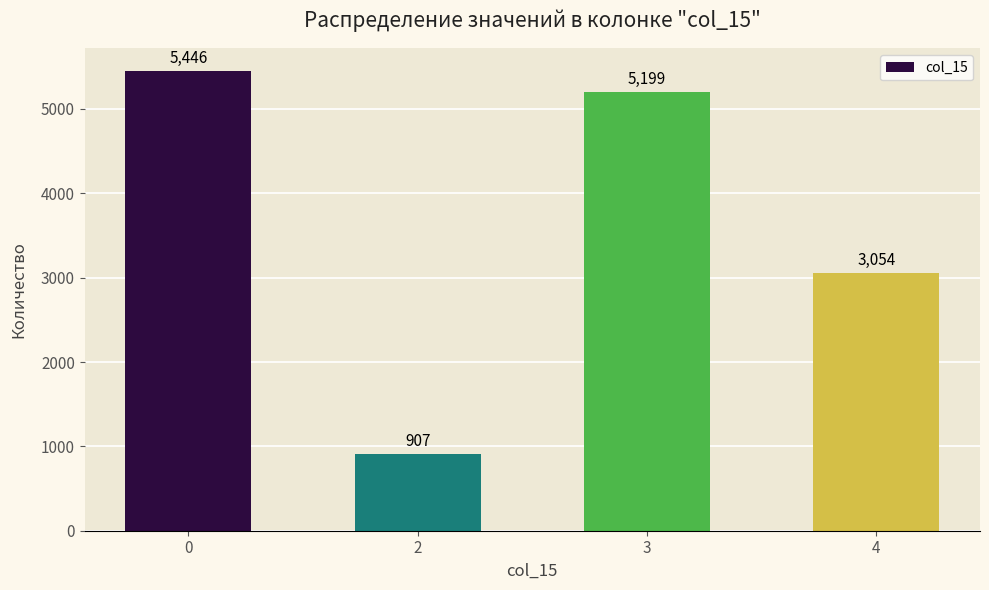

How many series are shown in this chart?

1